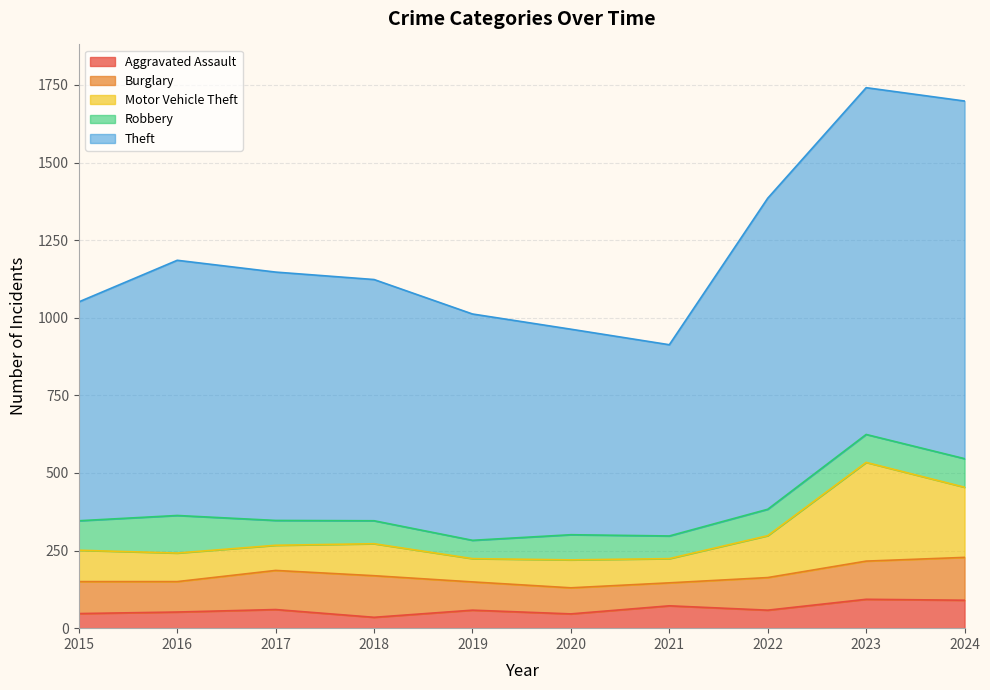

What is the total value across all series at 2024?

1698